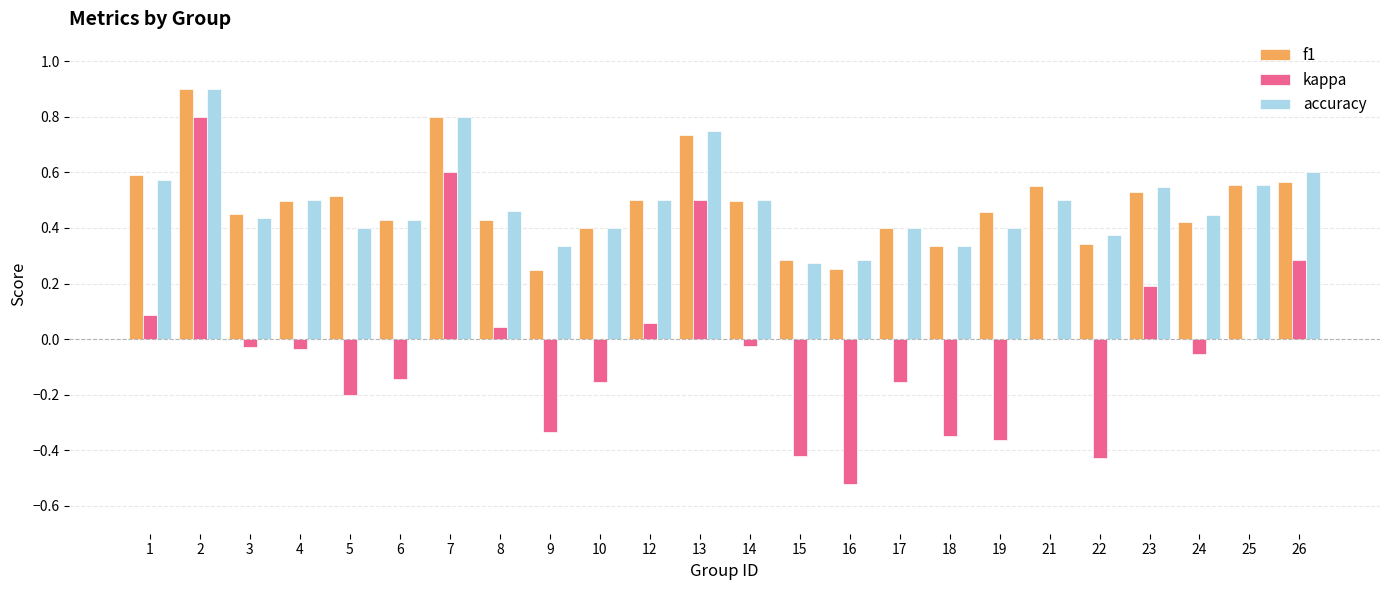

True or false: f1 has a value of 0.5 at 4.

True